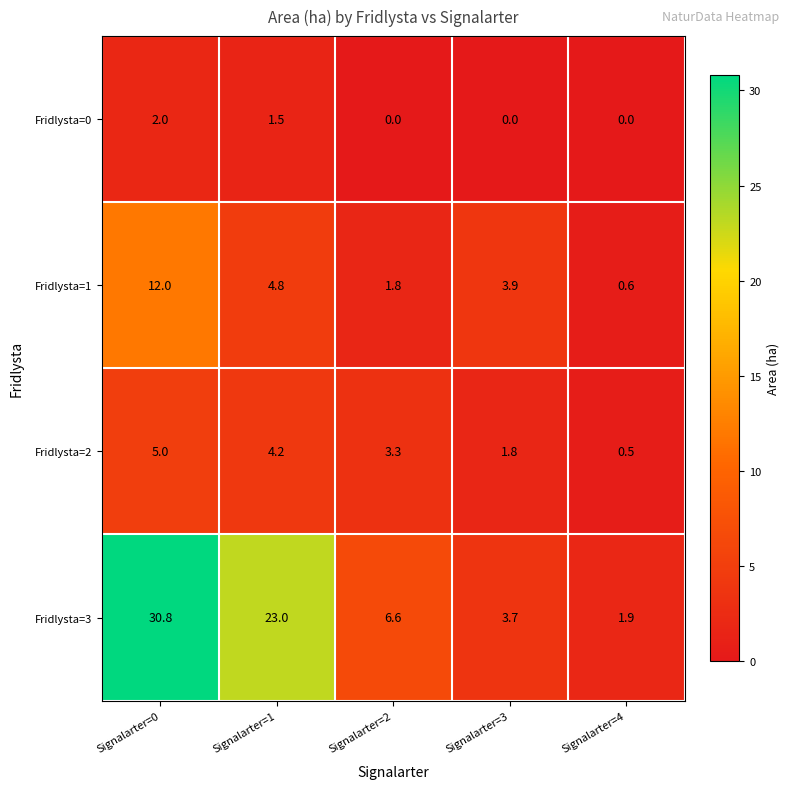

What is the difference between the highest and lowest values at Signalarter=0?

28.8